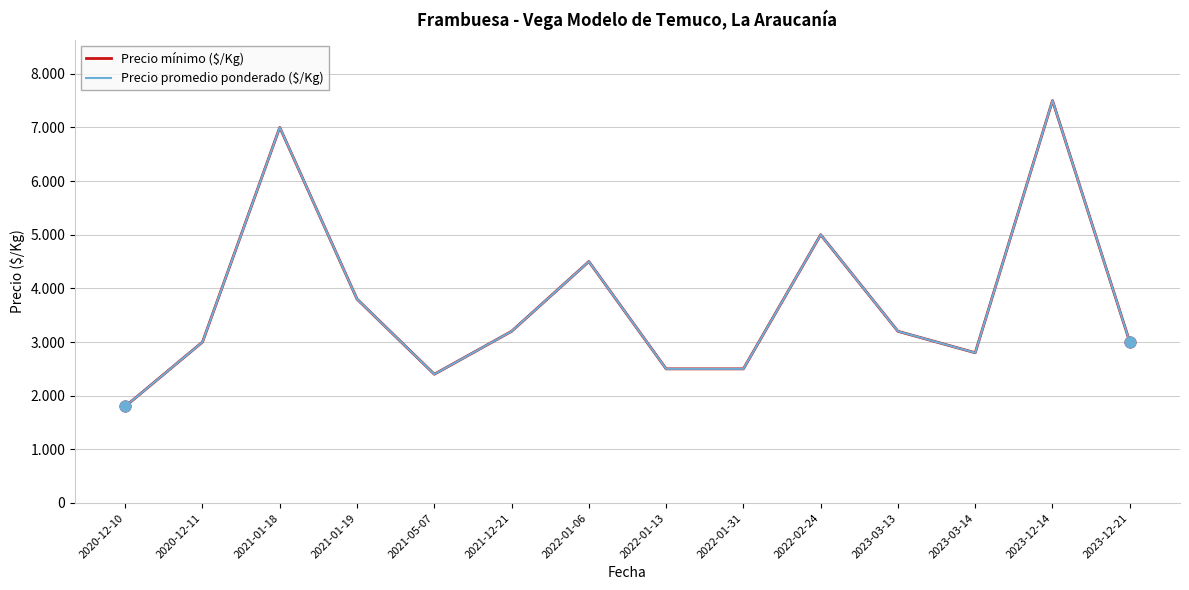

At which category is the sum across all series the highest?

2023-12-14